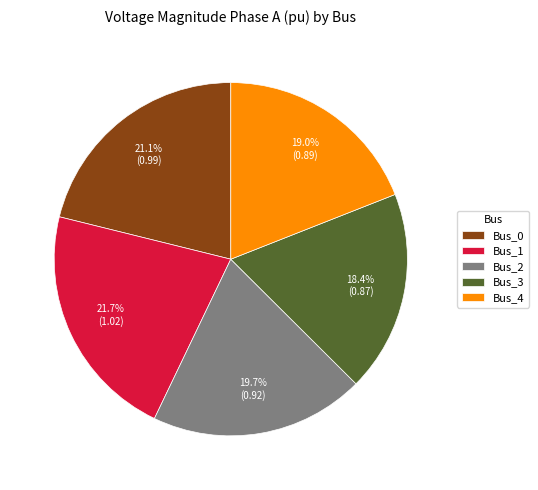

To the nearest percent, what percentage of the pie is Bus_2?

20%